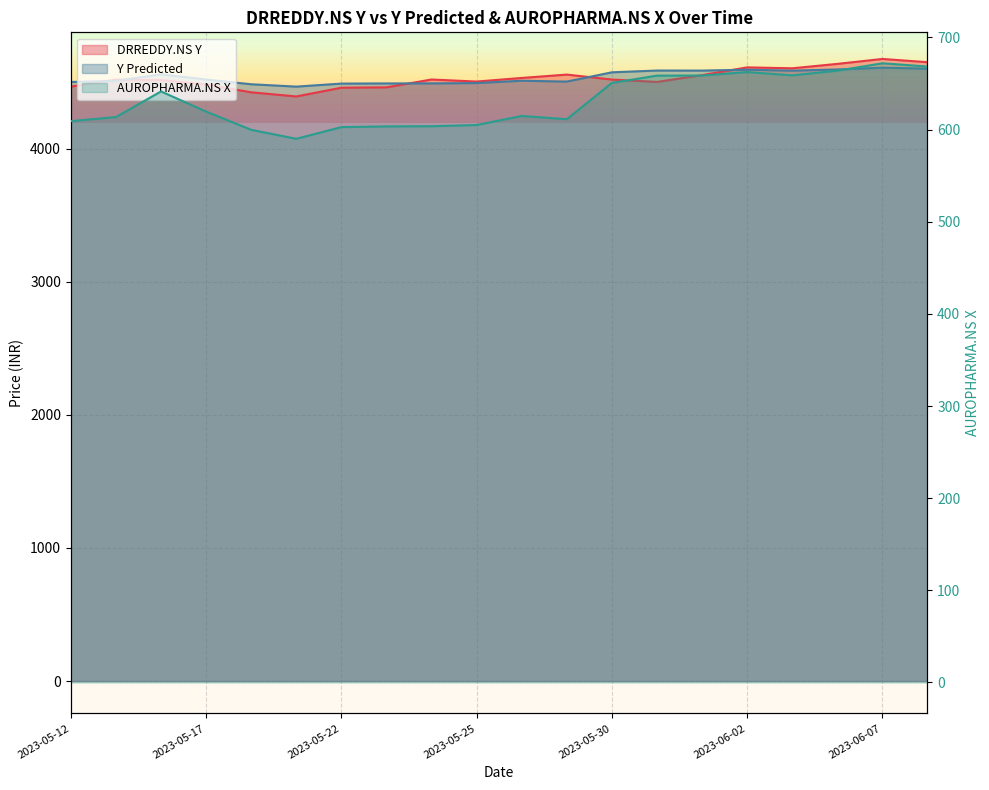

Which label corresponds to the smallest value in the chart?

2023-05-19